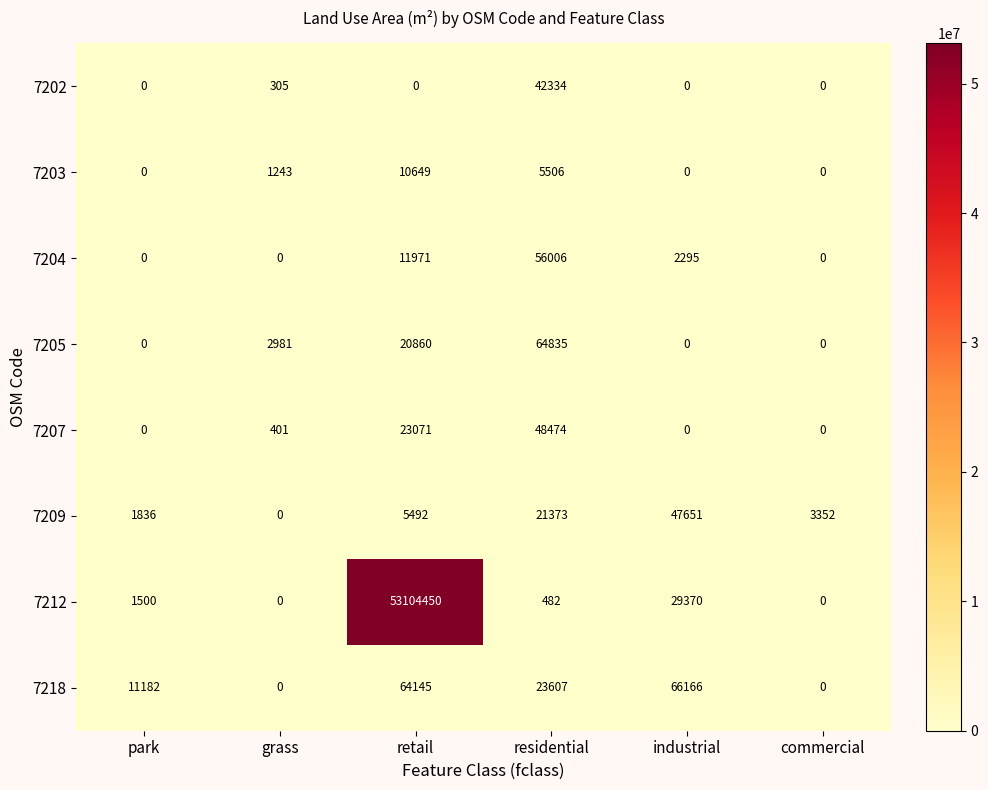

At retail, list the series in order from largest to smallest.

7212, 7218, 7207, 7205, 7204, 7203, 7209, 7202